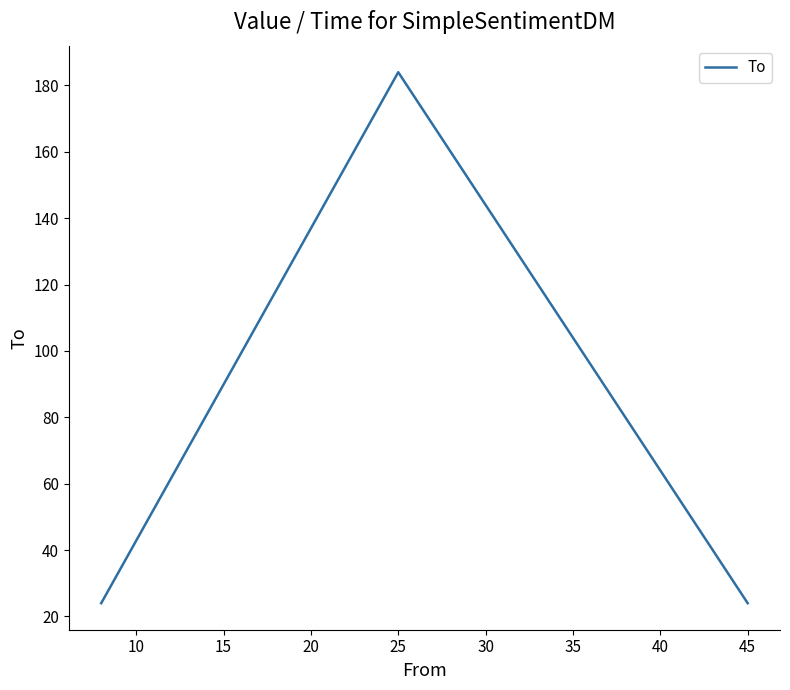

Reading right to left, list all the values displayed in this chart.

24	184	24